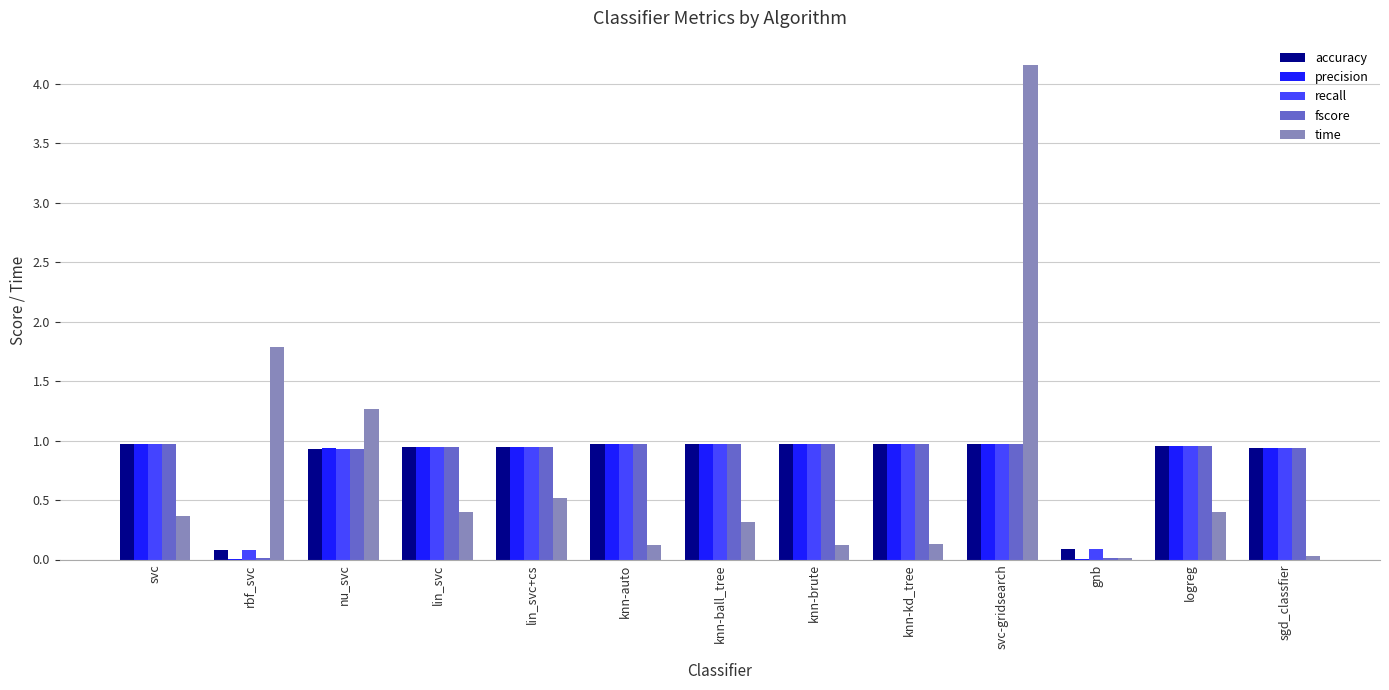

Is it true that time equals 0.1 at knn-ball_tree?

False